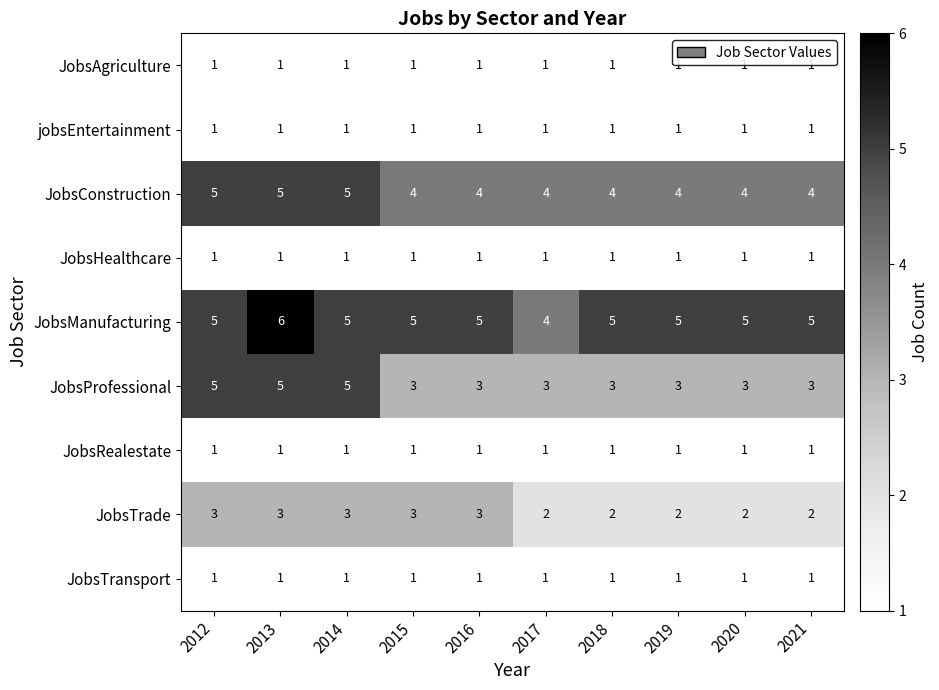

What is the sum of the JobsManufacturing values at 2013 and 2018?

11